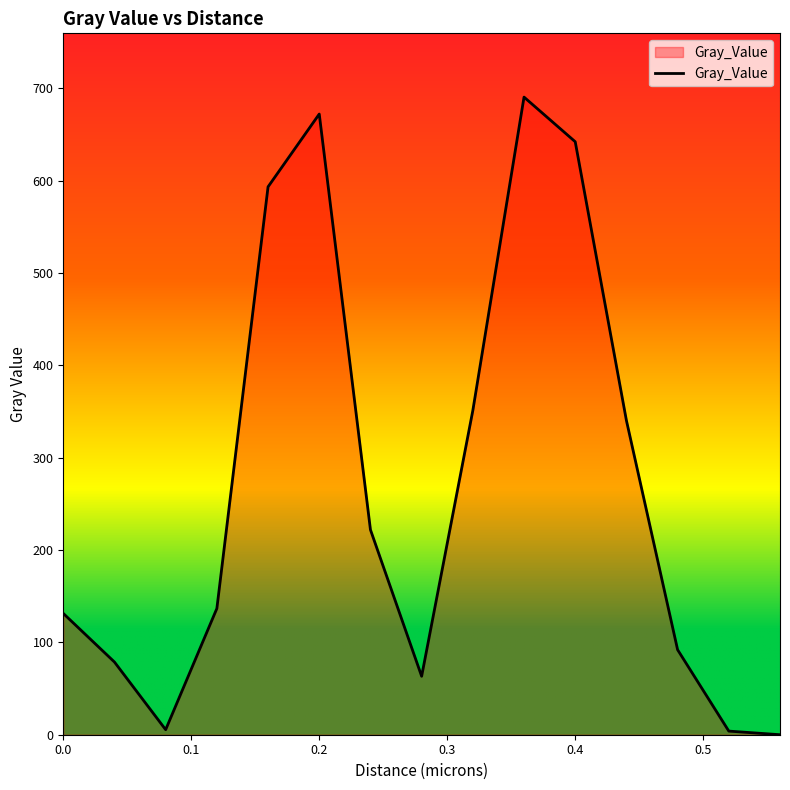

How many lines are shown in the chart?

1